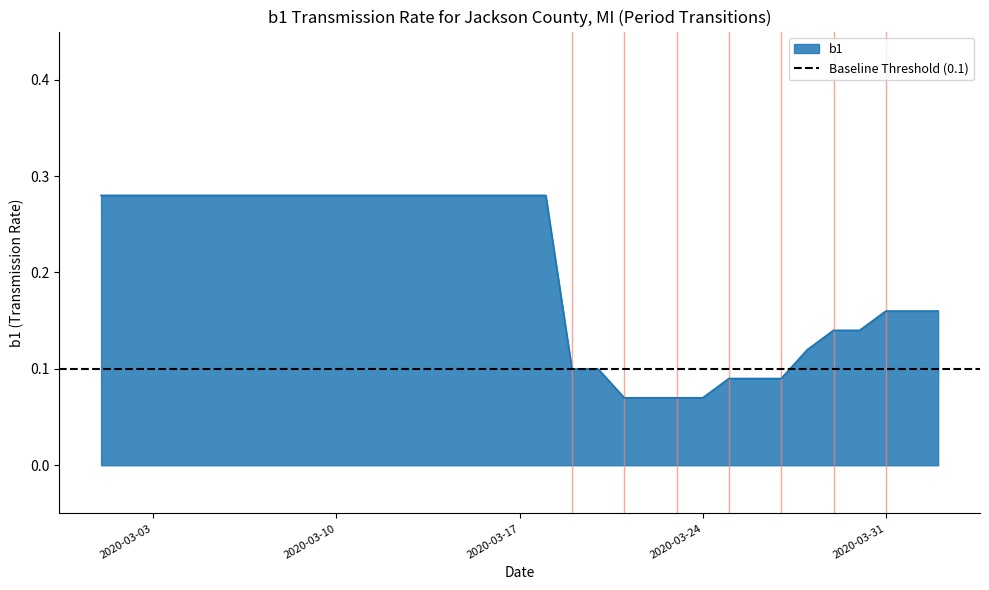

What is the value of the 12th point from the left?

0.3